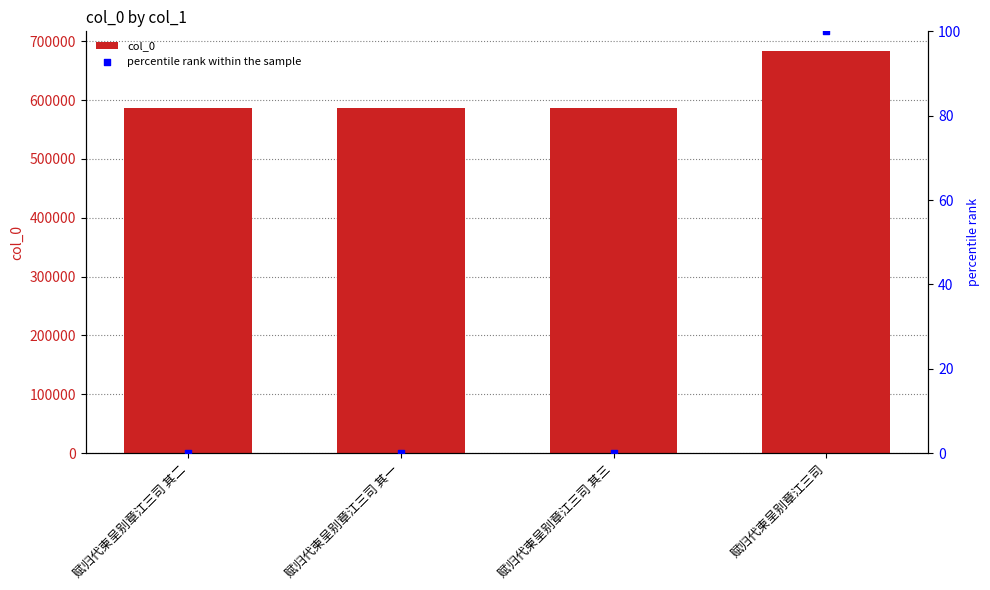

At which category is the sum across all series the highest?

赋归代柬呈别章江三司